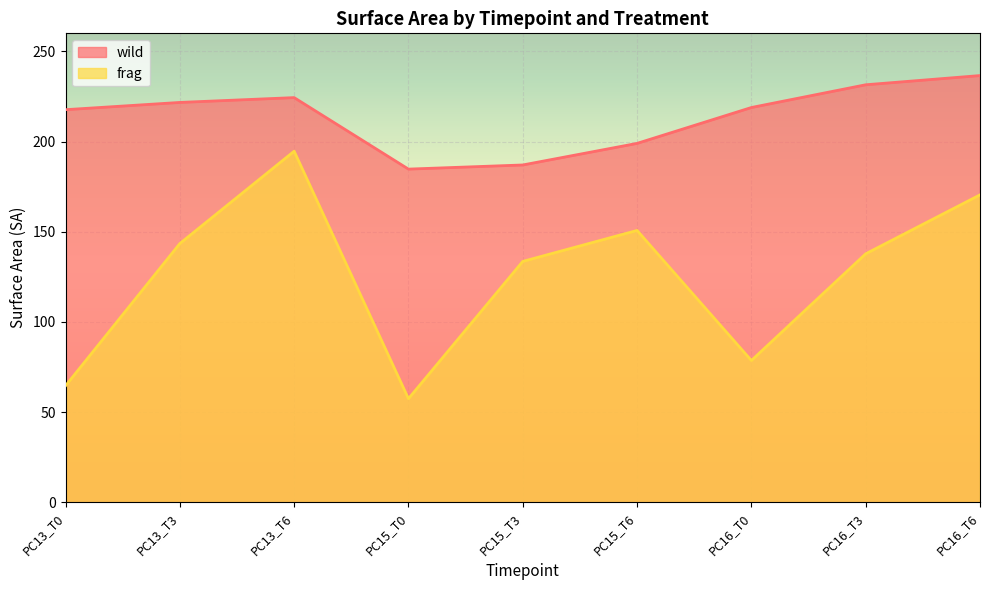

How many lines are shown in the chart?

2